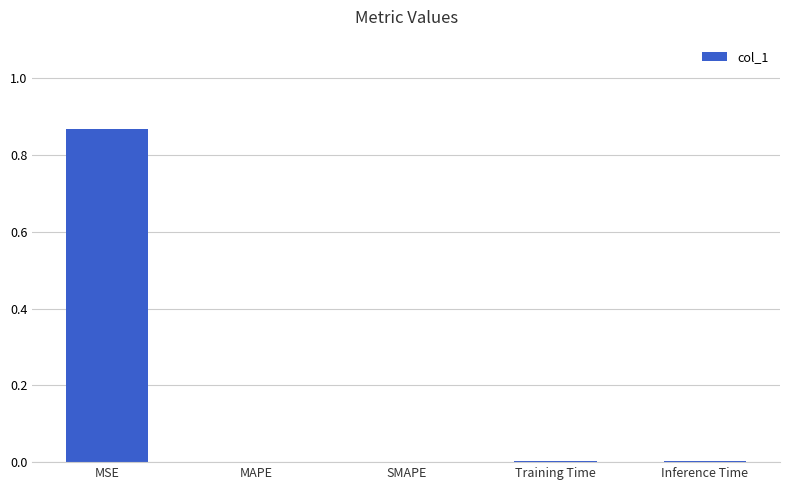

Which category has the highest value across all series?

MSE